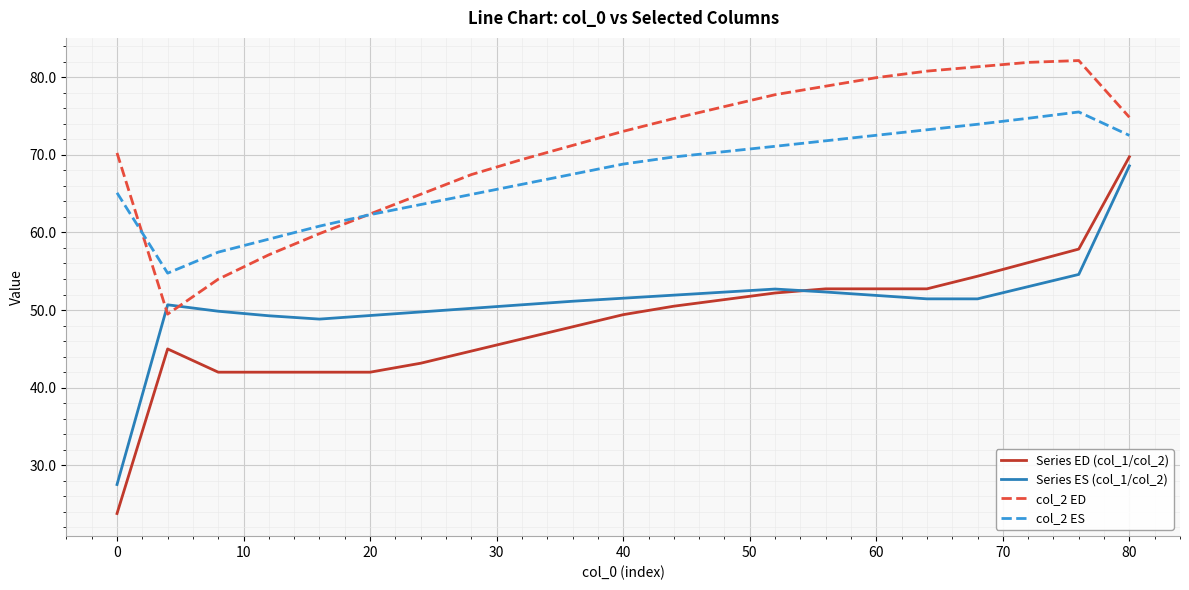

Which series has the widest spread of values?

Series ED (col_1/col_2)